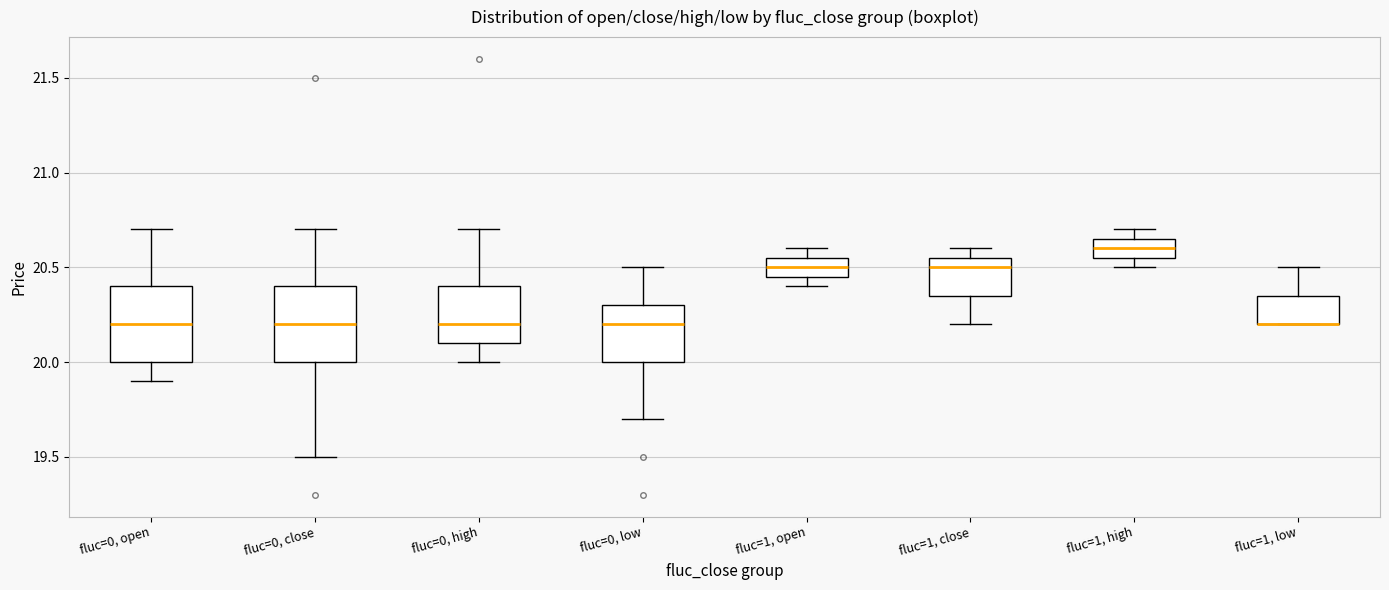

Where is the lower edge of the box for fluc=1, close on the y-axis? The values are not printed on the chart, so give them approximately, as read against the axis.

20.35